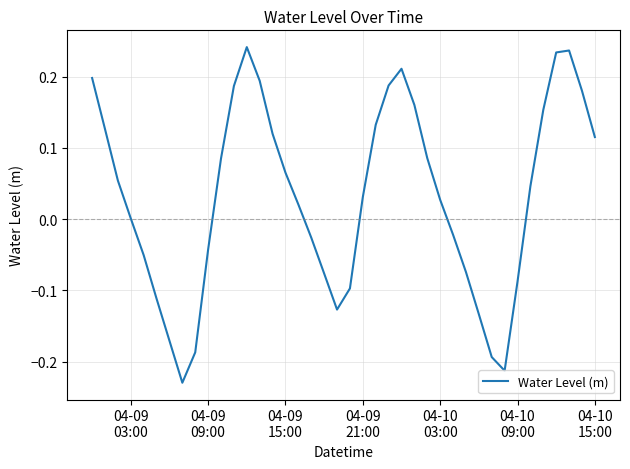

How many lines are shown in the chart?

1